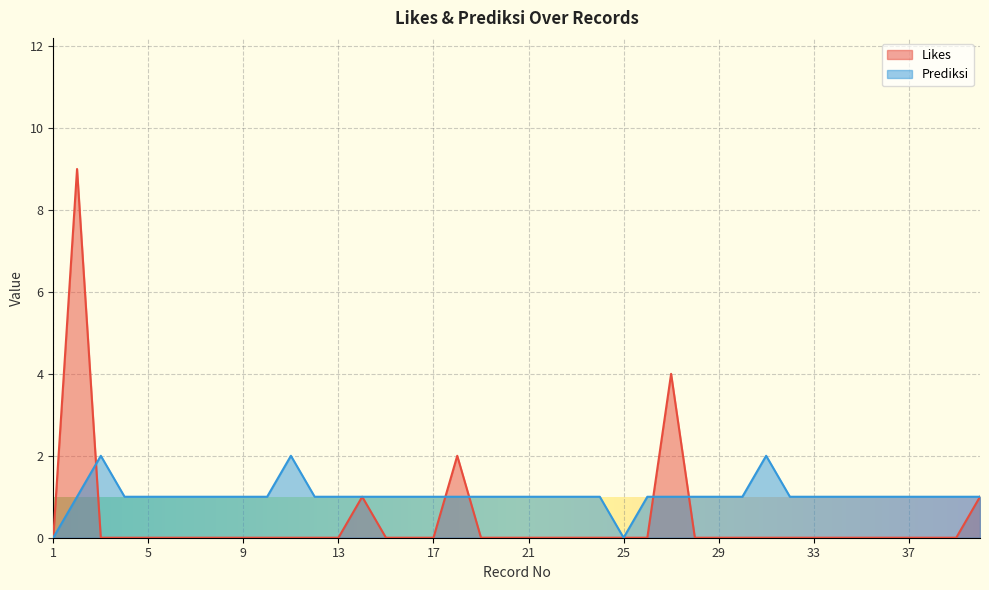

How many times do Likes and Prediksi cross each other?

5